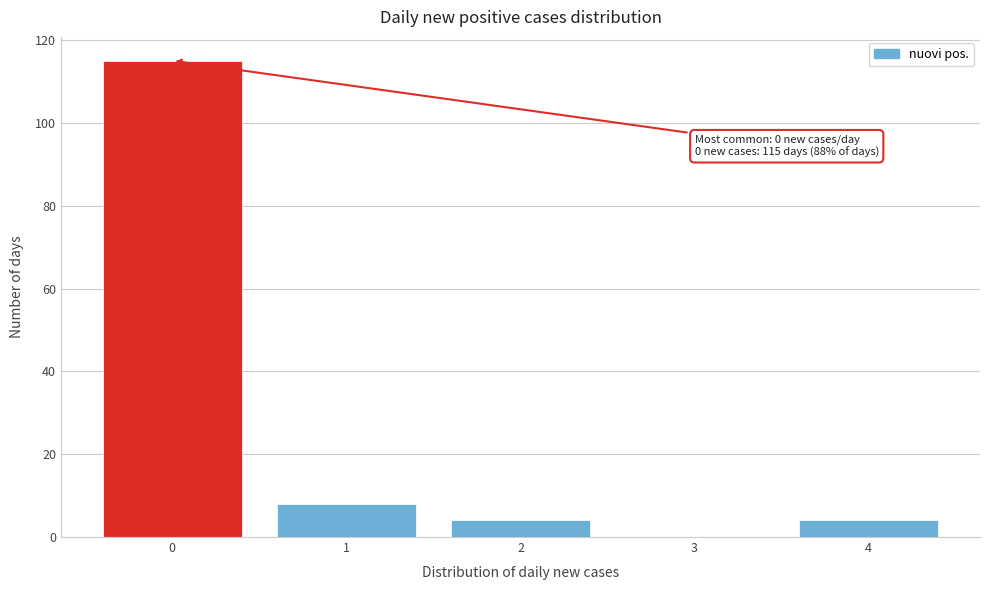

Reading left to right, transcribe all the data shown in this chart.

0=115	1=8	2=4	3=0	4=4